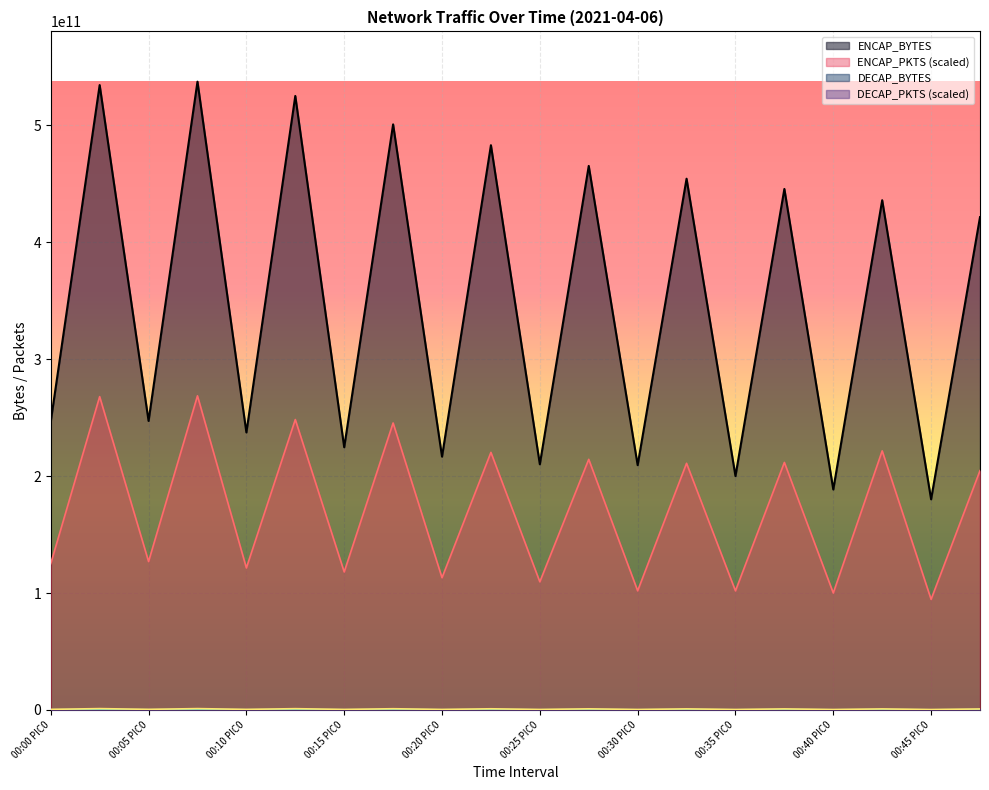

What is the value of the ENCAP_PKTS point at the 14th from the left?

211022020957.8